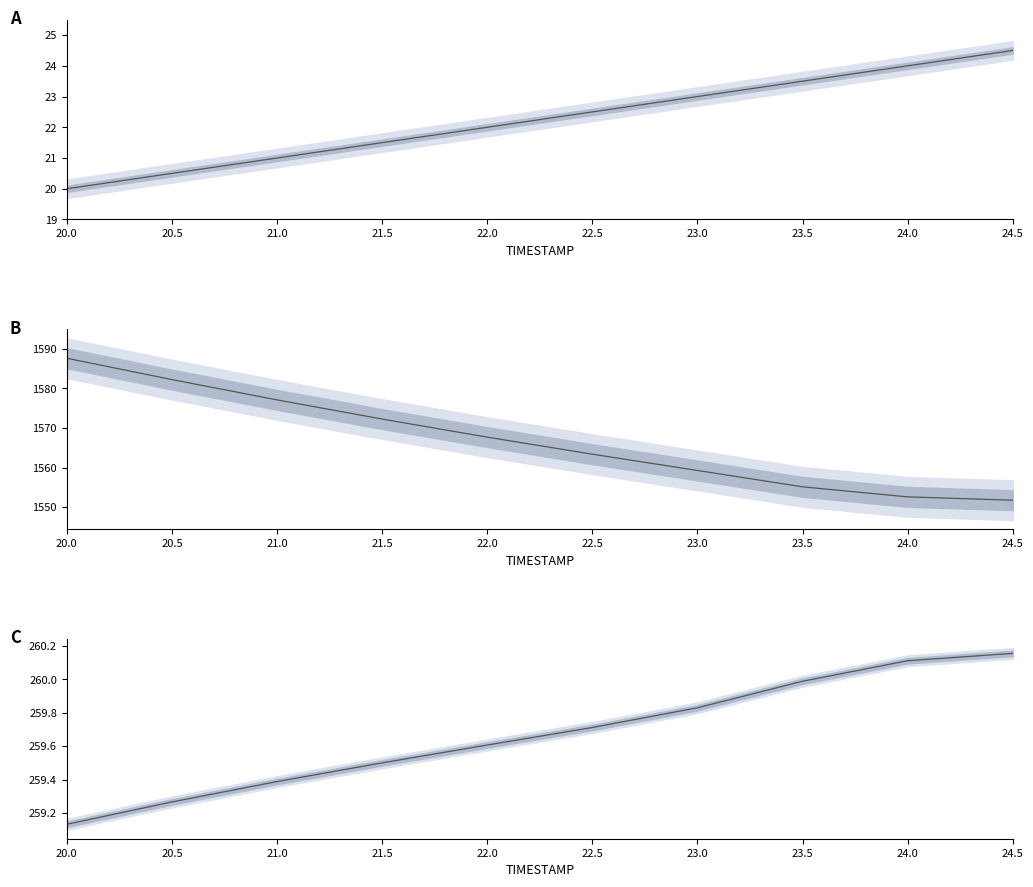

Is the value of X at 22.5 greater than the value of Y at 23.0?

No